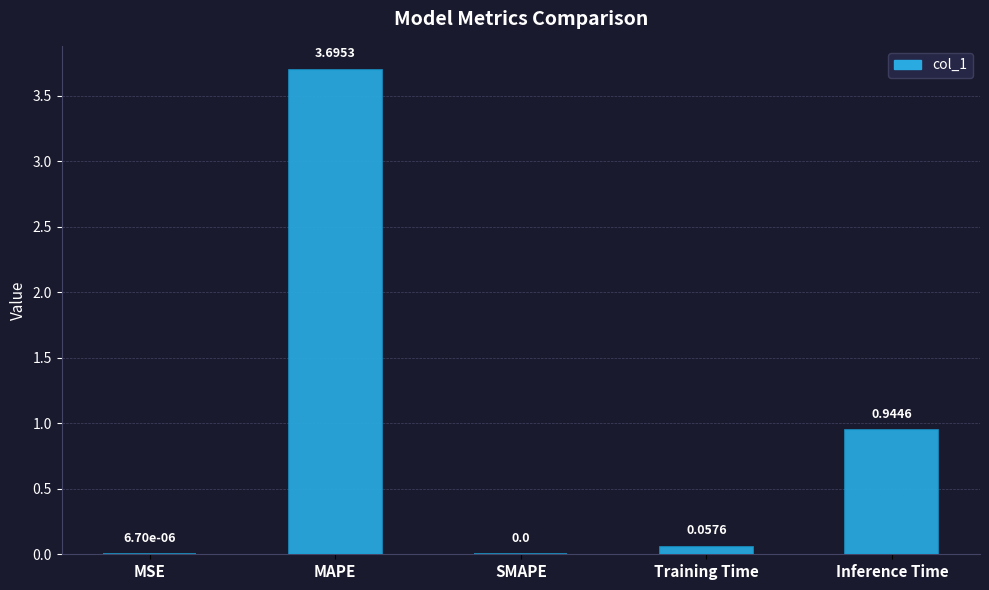

At which category does the chart reach its peak across all series?

MAPE